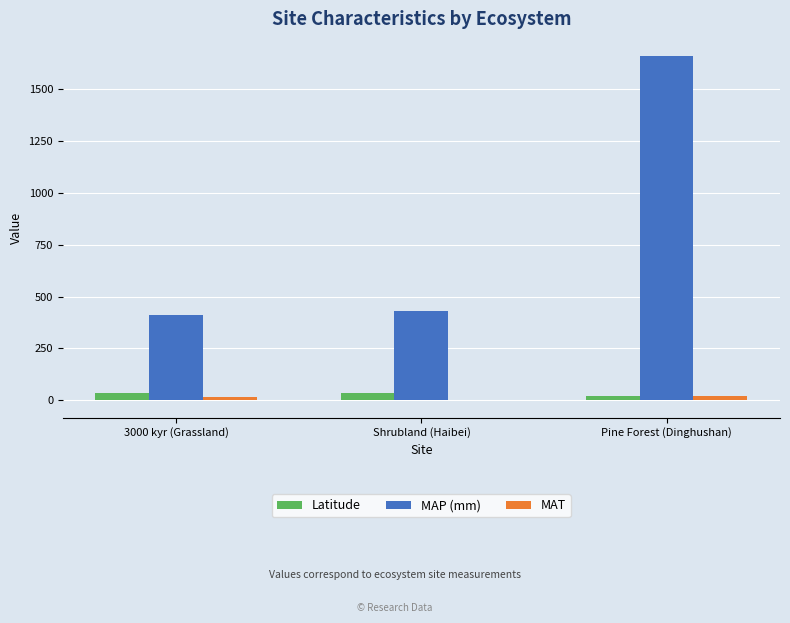

What is the sum of all MAP (mm) values?

2500.7